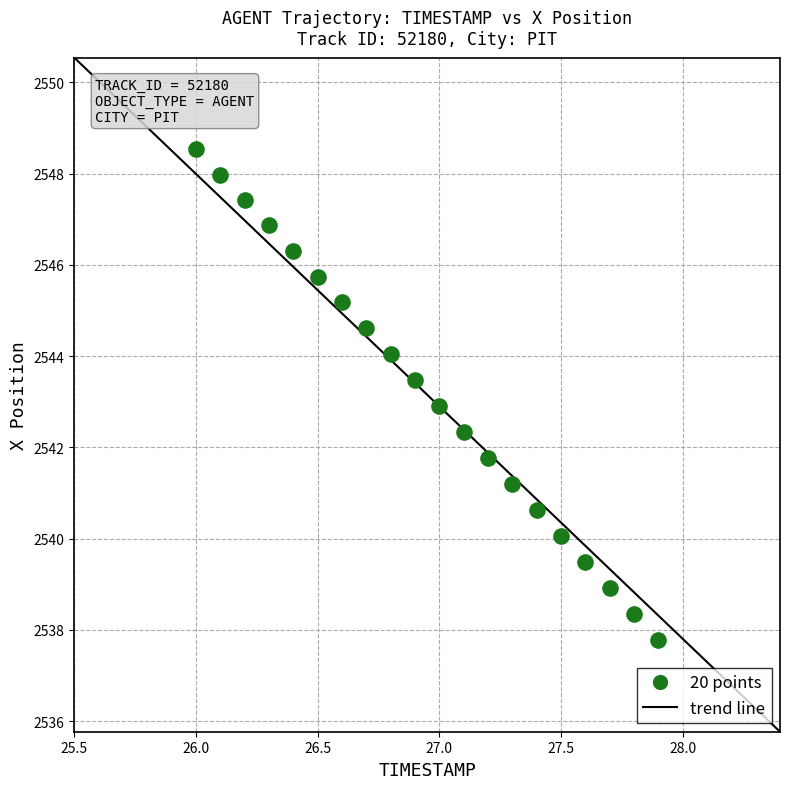

What is the range of Y values (max minus min)?

10.8